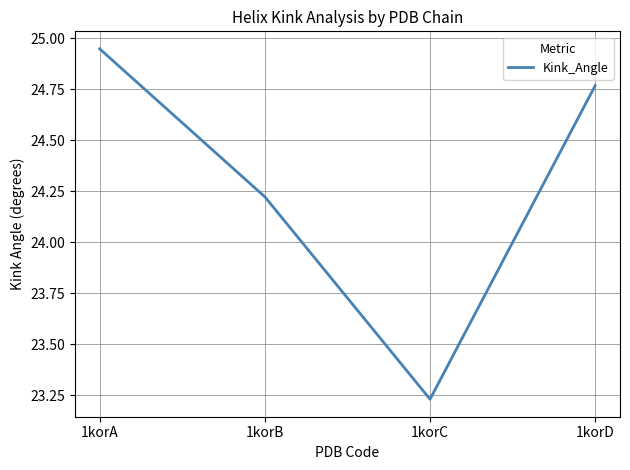

True or false: there are more than 0 points higher than both neighbors.

False